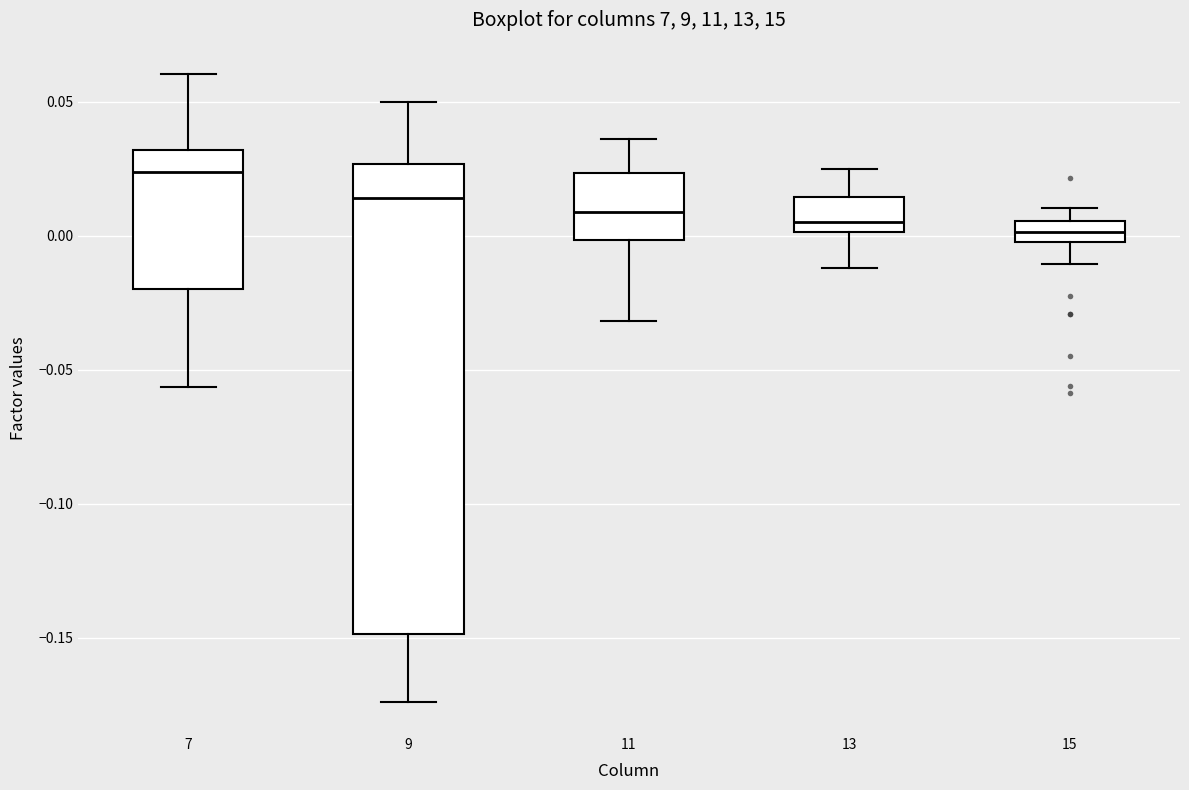

Comparing the boxes themselves (not the whiskers), which one is the tallest?

9